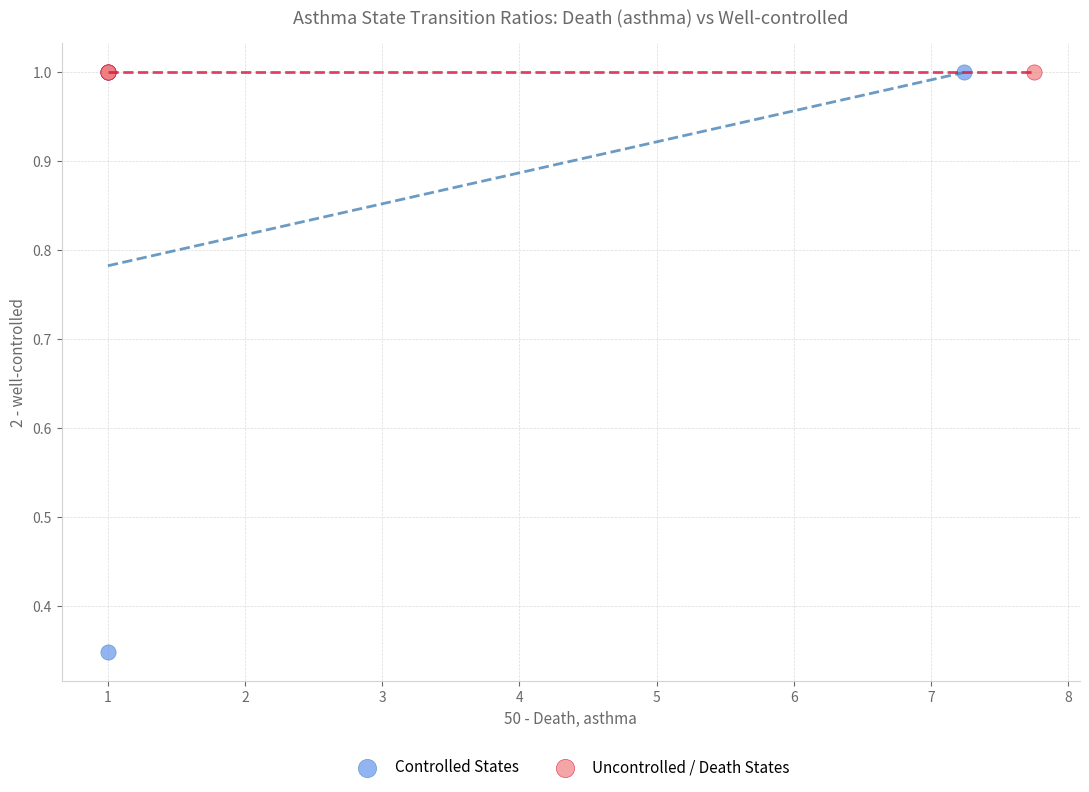

Which series reaches the minimum Y coordinate?

Controlled States